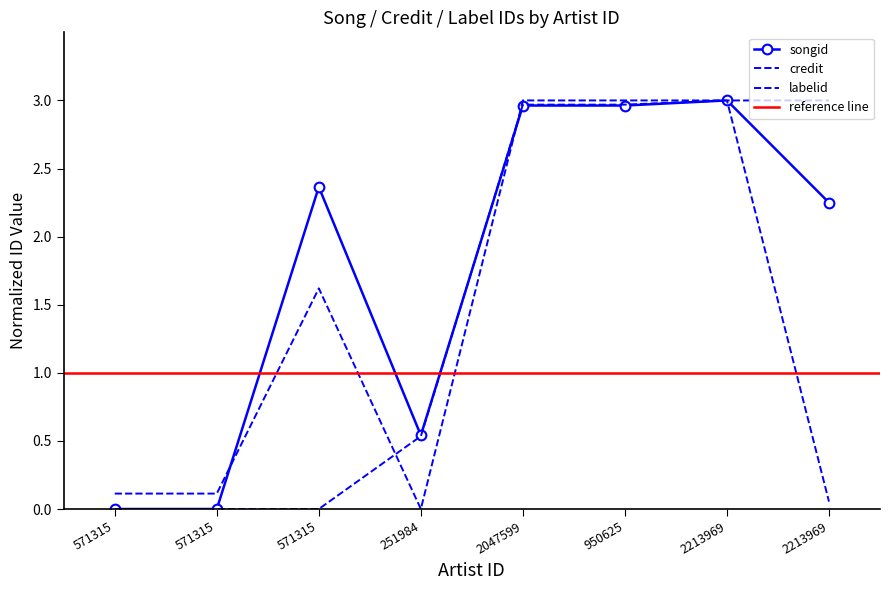

Reading left to right, transcribe all the data shown in this chart.

songid: 571315=0.0	571315=0.0	571315=2.4	251984=0.5	2047599=3.0	950625=3.0	2213969=3.0	2213969=2.2
credit: 571315=0.0	571315=0.0	571315=0.0	251984=0.5	2047599=3.0	950625=3.0	2213969=3.0	2213969=3.0
labelid: 571315=0.1	571315=0.1	571315=1.6	251984=0.0	2047599=3.0	950625=3.0	2213969=3.0	2213969=0.1